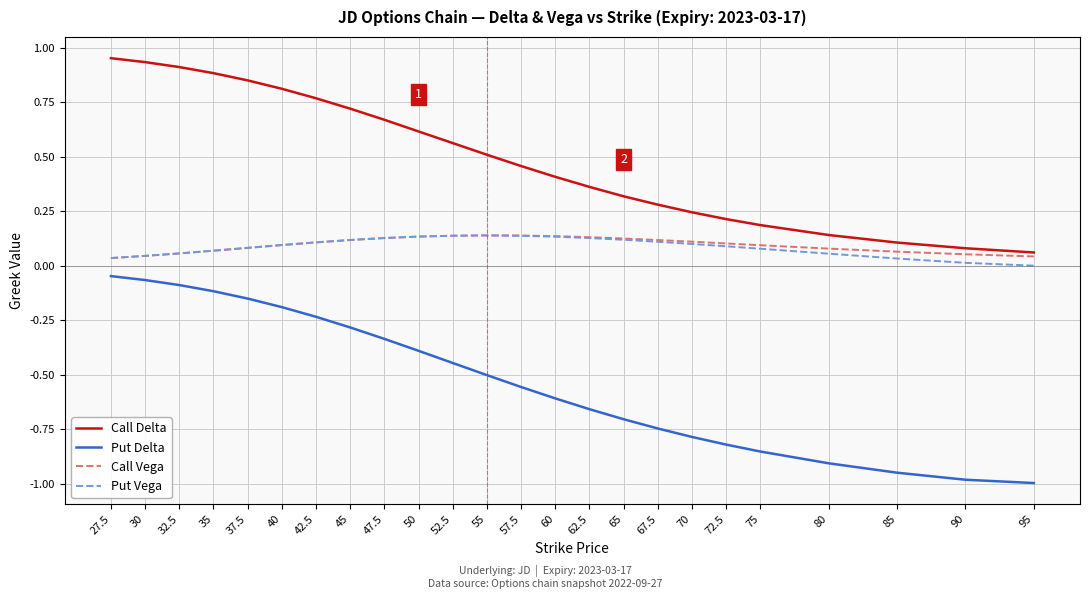

What are all the series names shown in the legend?

Call Delta, Put Delta, Call Vega, Put Vega